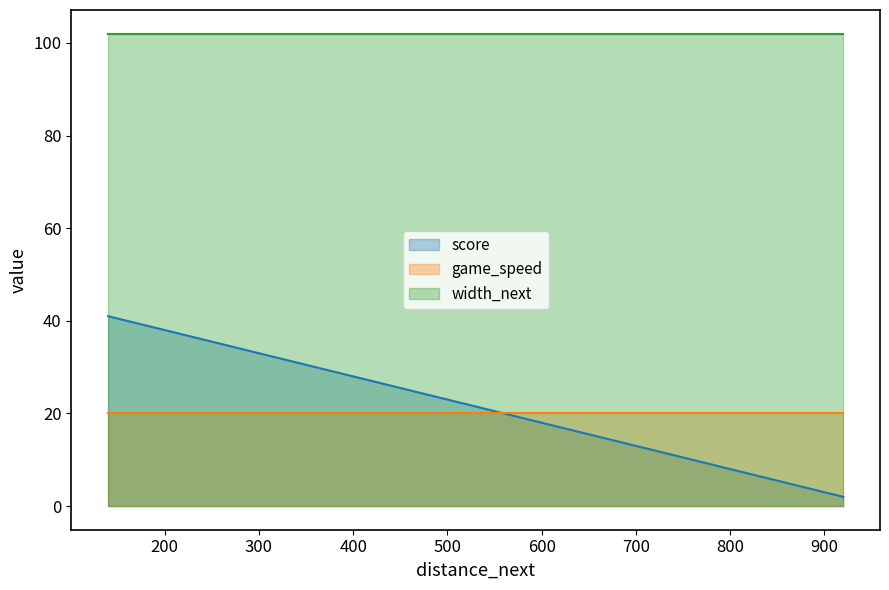

Between 700 and 380, which series saw the biggest shift?

score